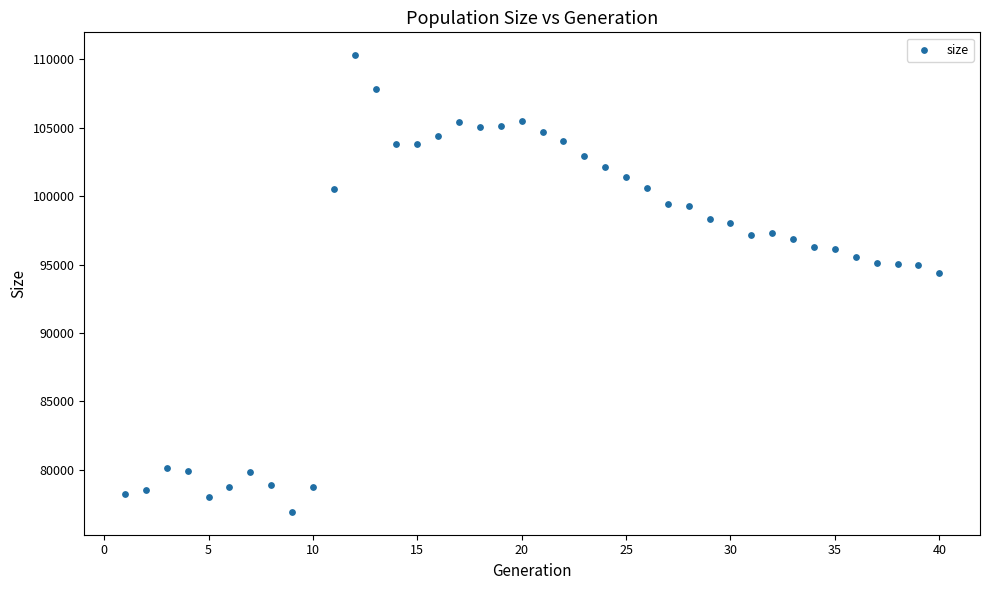

What Y value in the scatter plot is closest to 93615?

94372